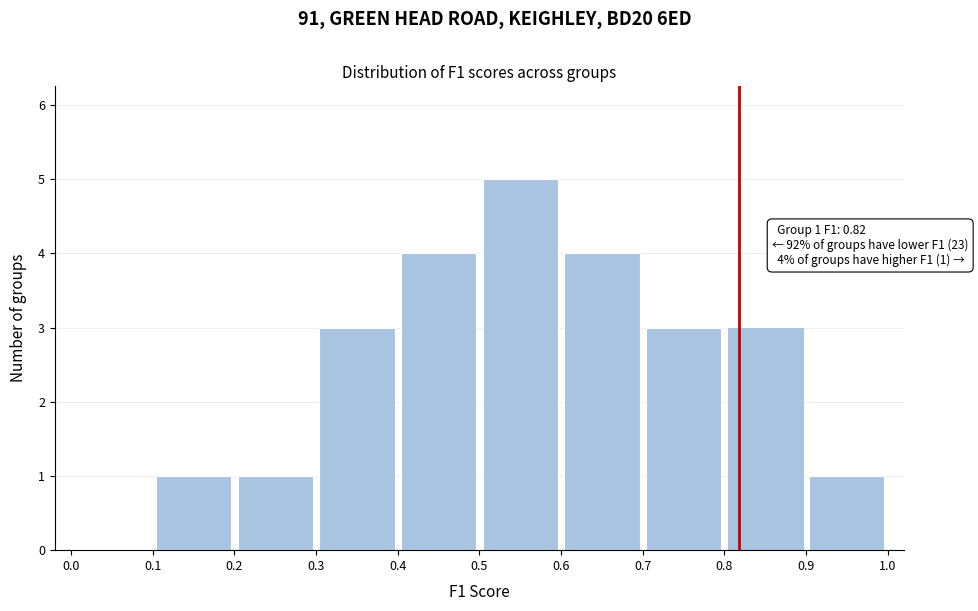

Which range on the x-axis has the tallest bar?

0.5 to 0.6